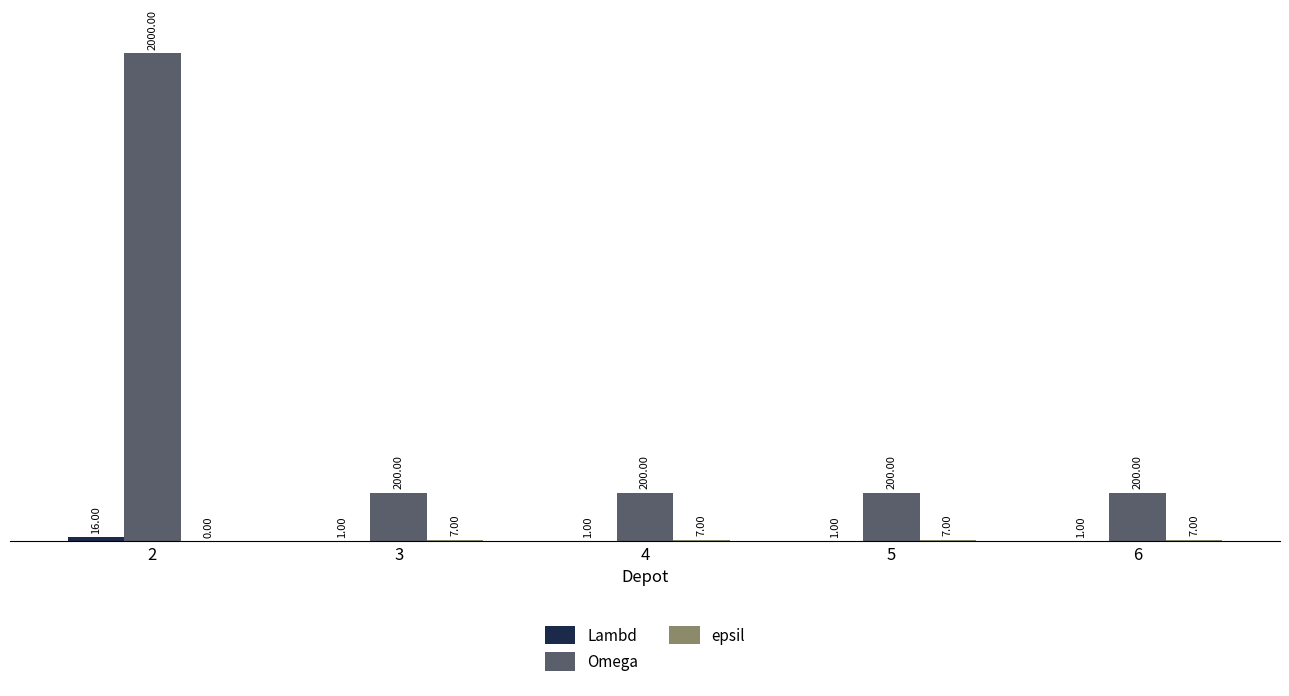

At which category is the sum across all series the highest?

2